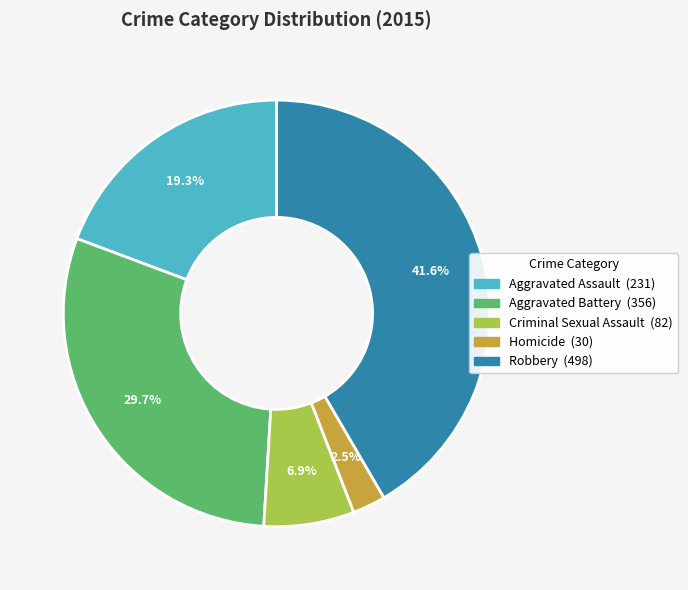

How many slices are in this pie chart?

5